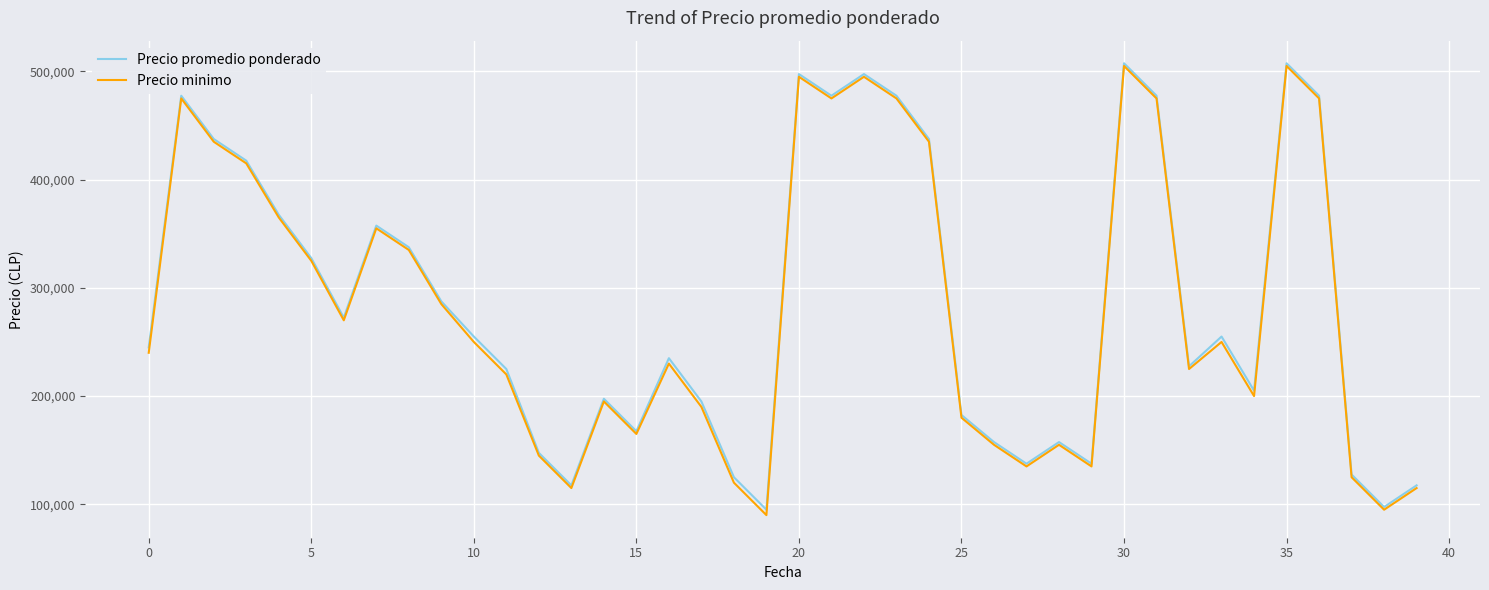

What is the highest value of the Precio minimo series?

505000